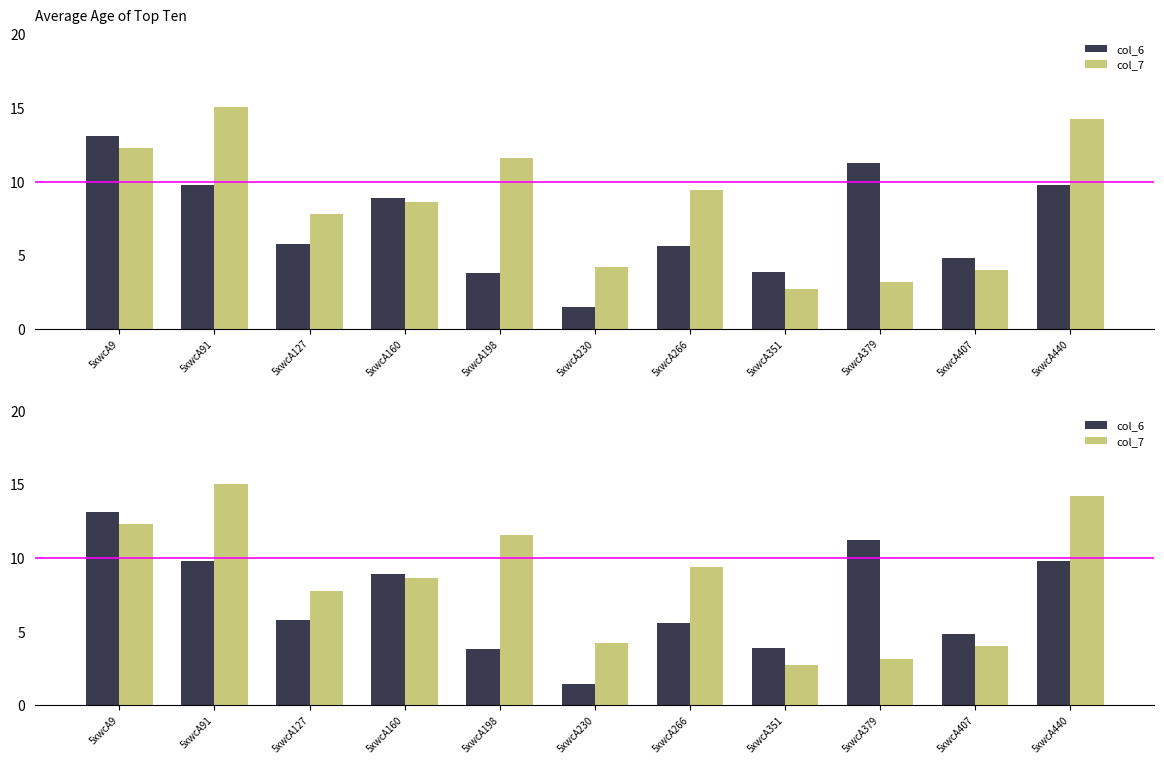

What is the lowest value of the col_6 series?

1.5